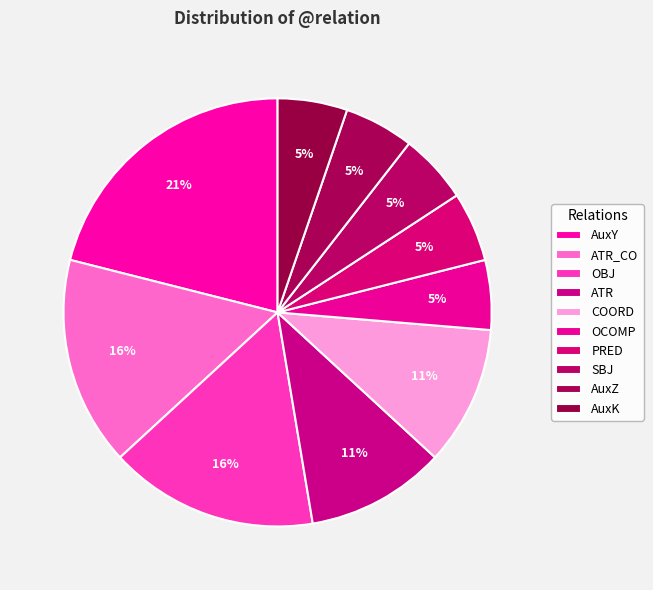

Which category has the smallest portion of the pie?

OCOMP